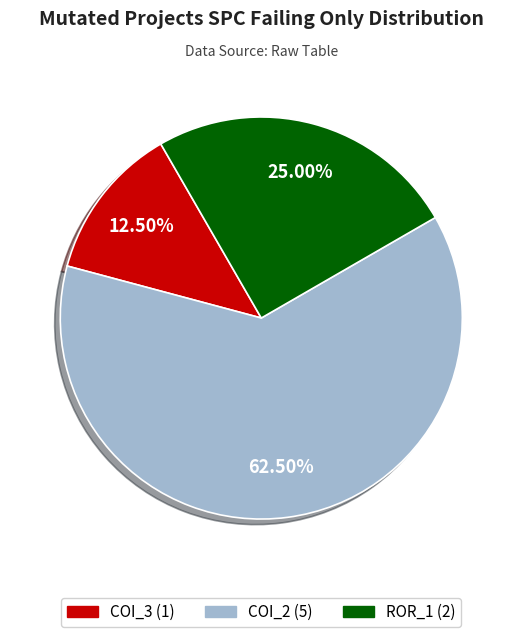

Do COI_3 (1) and ROR_1 (2) together represent more than half of the pie?

No